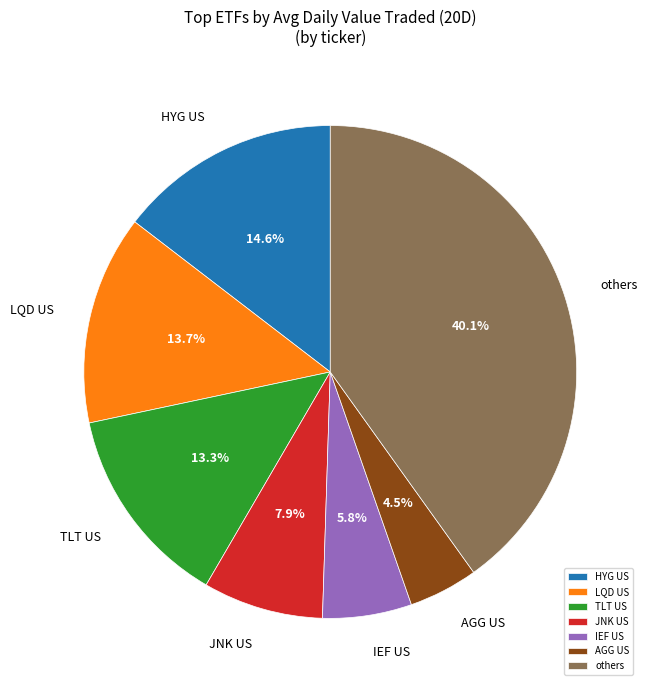

Combined, what portion of the pie is LQD US and TLT US?

27.0%